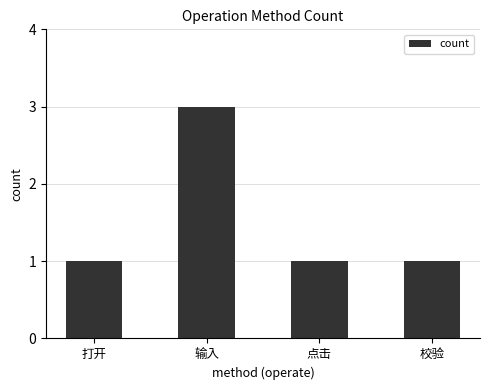

Which category has the highest value across all series?

输入